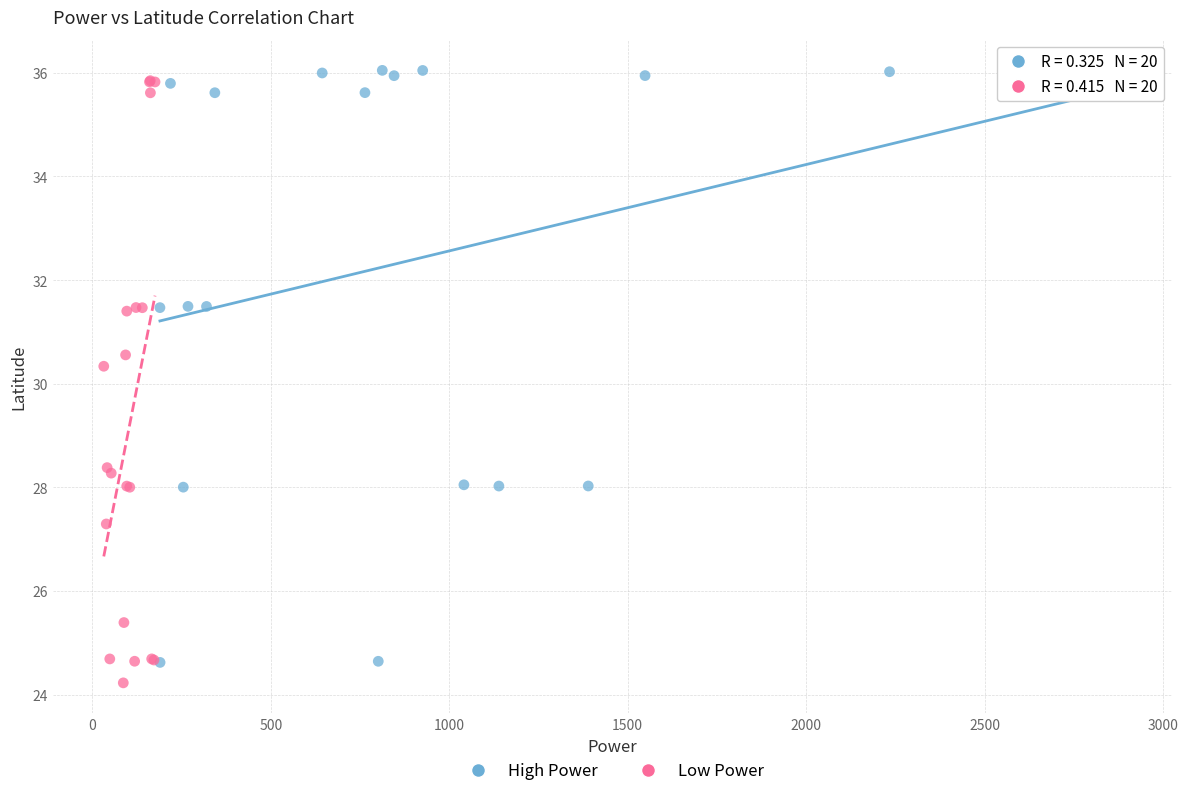

Which series has the largest Y range (max minus min)?

Low Power